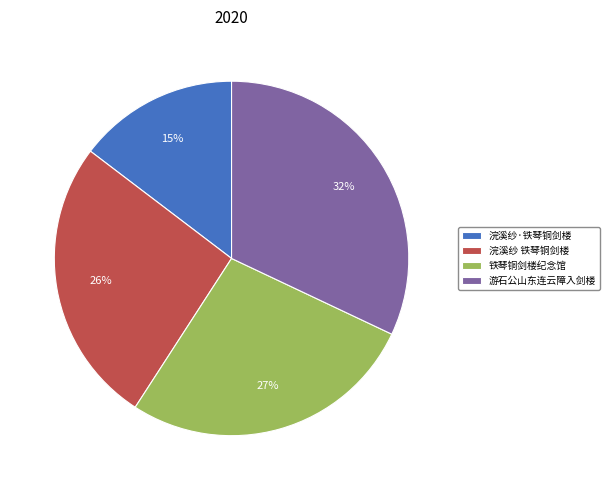

Which slice is the smallest?

浣溪纱·铁琴铜剑楼